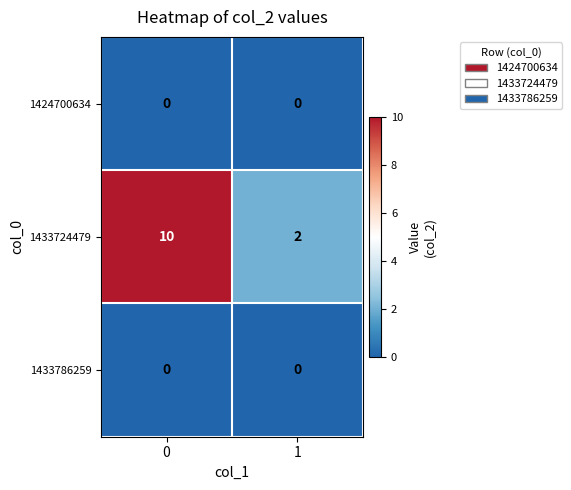

List the labels in order of 1433724479 value, largest first.

0, 1